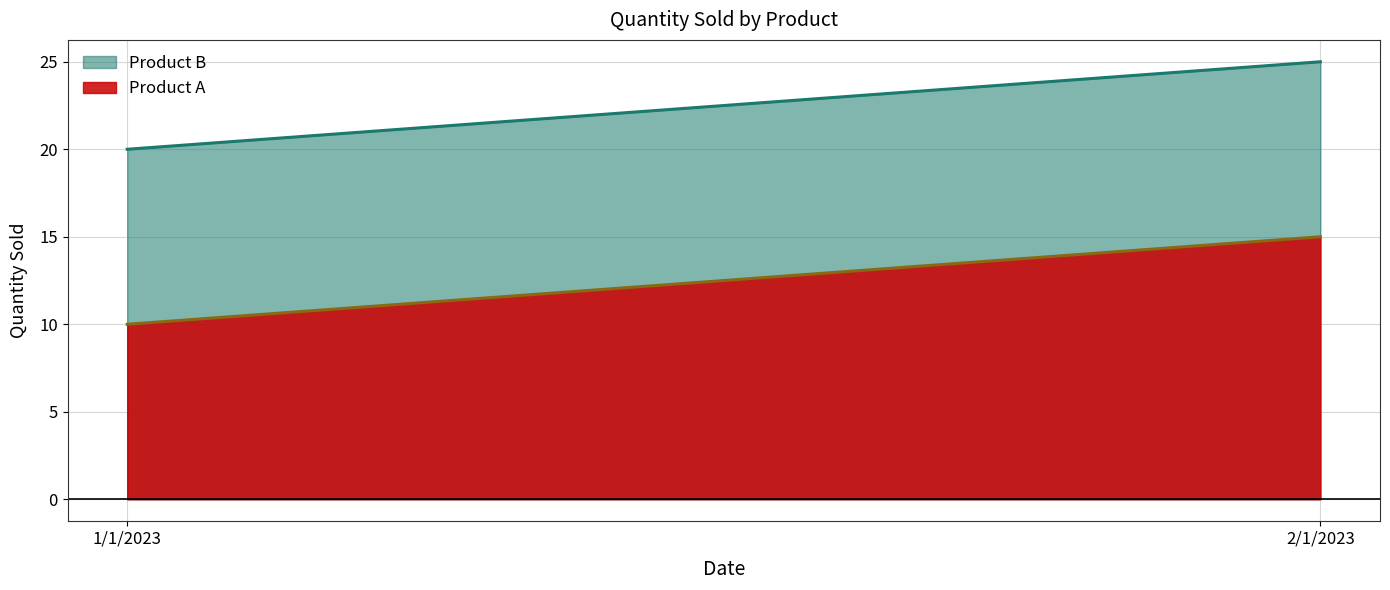

Reading right to left, what are all the values shown in this chart?

Product A: 15	10
Product B: 25	20